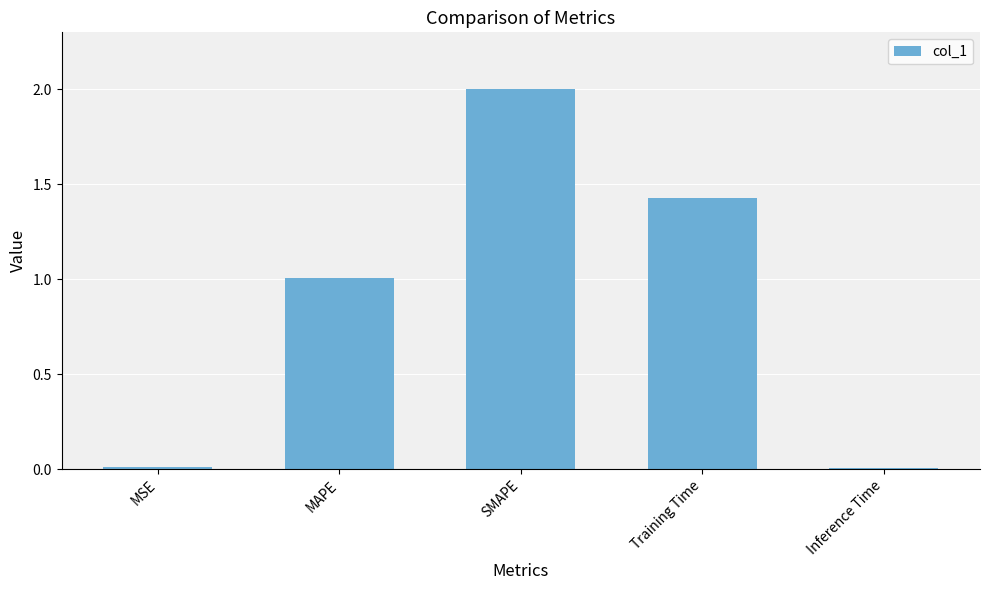

What is the label of the 5th bar from the left?

Inference Time